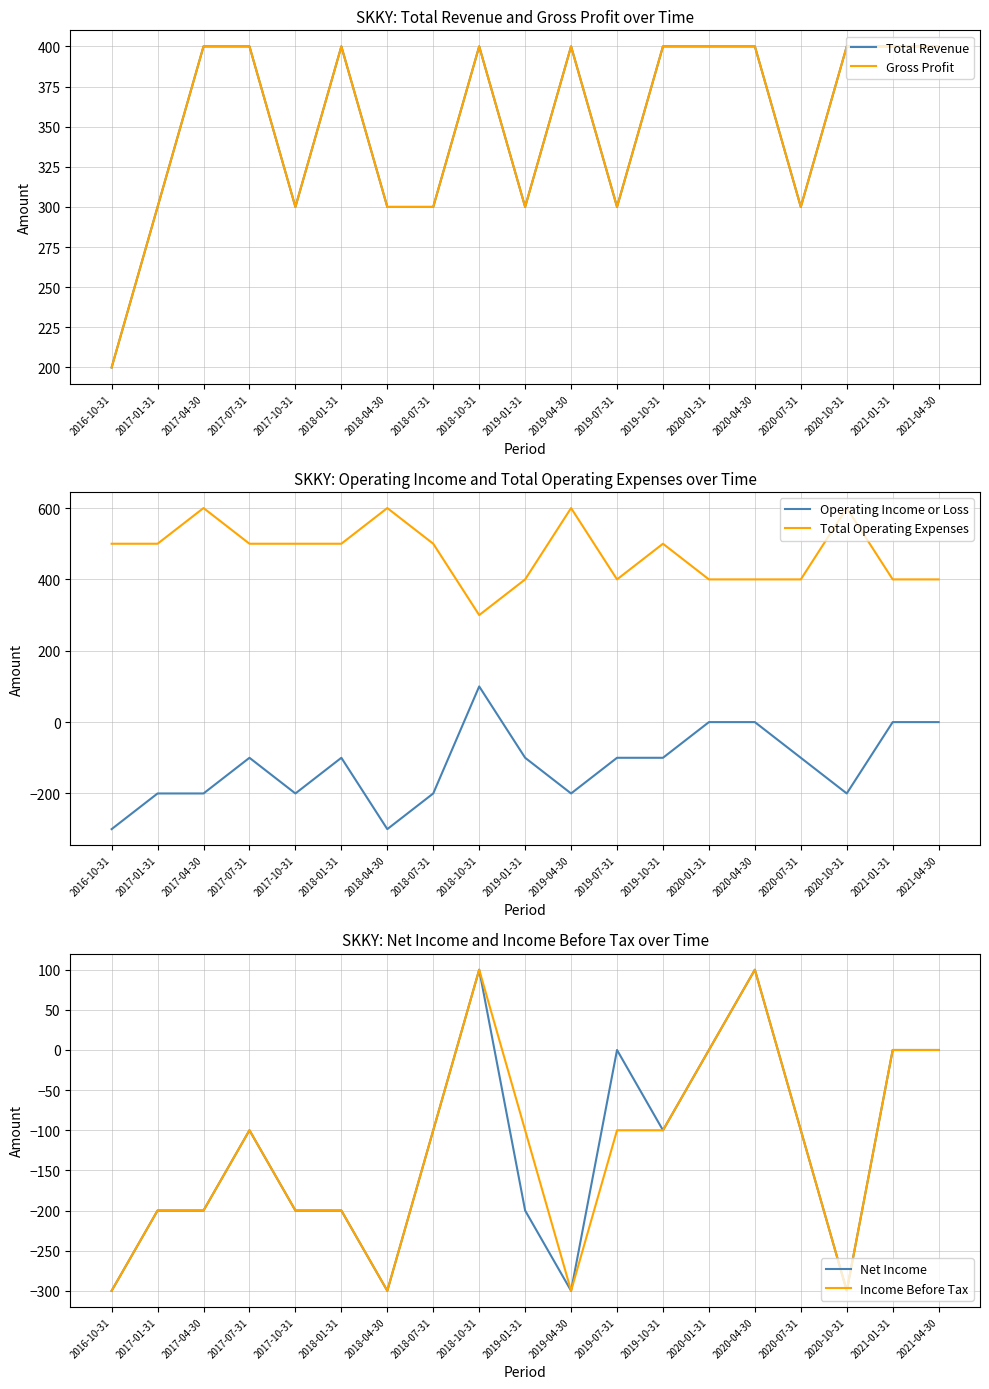

Which category has the highest value in the Income Before Tax series?

2018-10-31